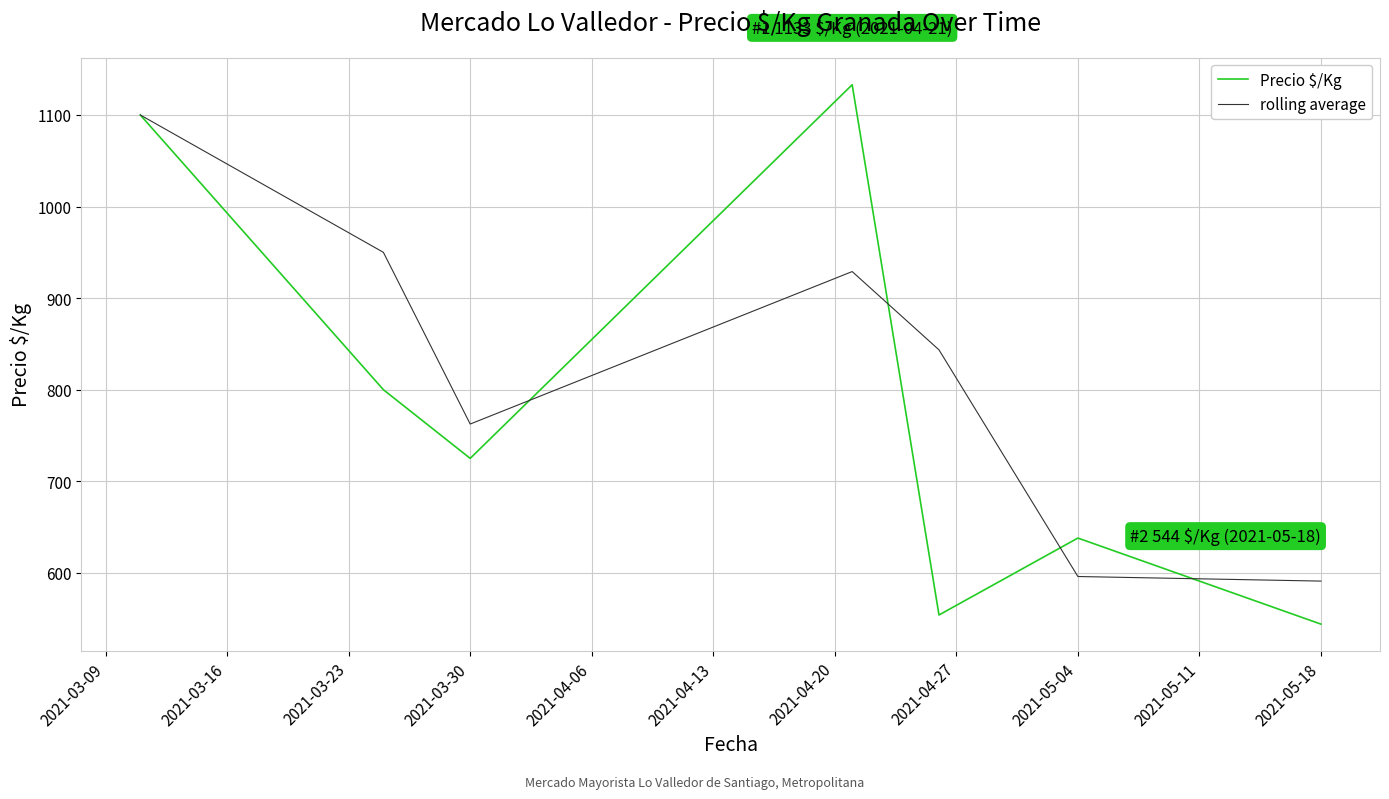

What is the maximum value for Precio $/Kg?

1133.0